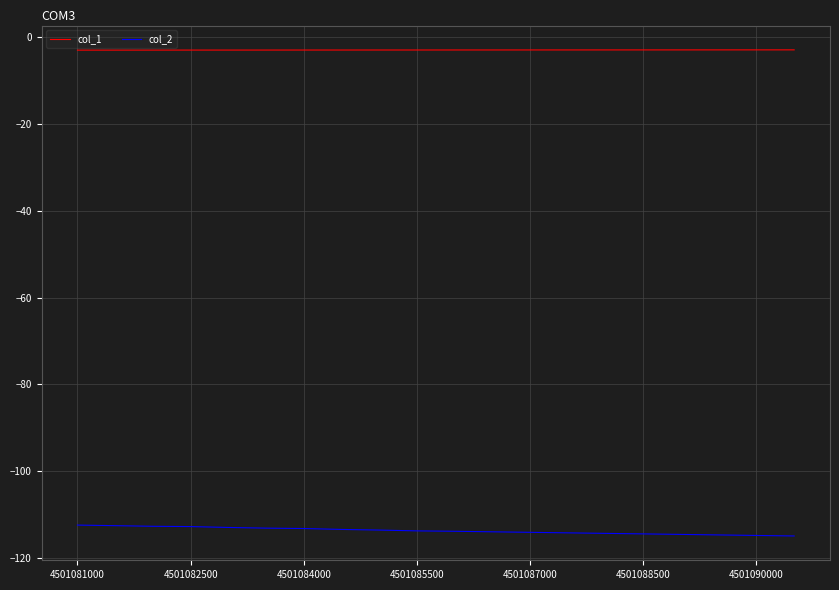

Rank the series by their average value, from lowest to highest.

col_2, col_1